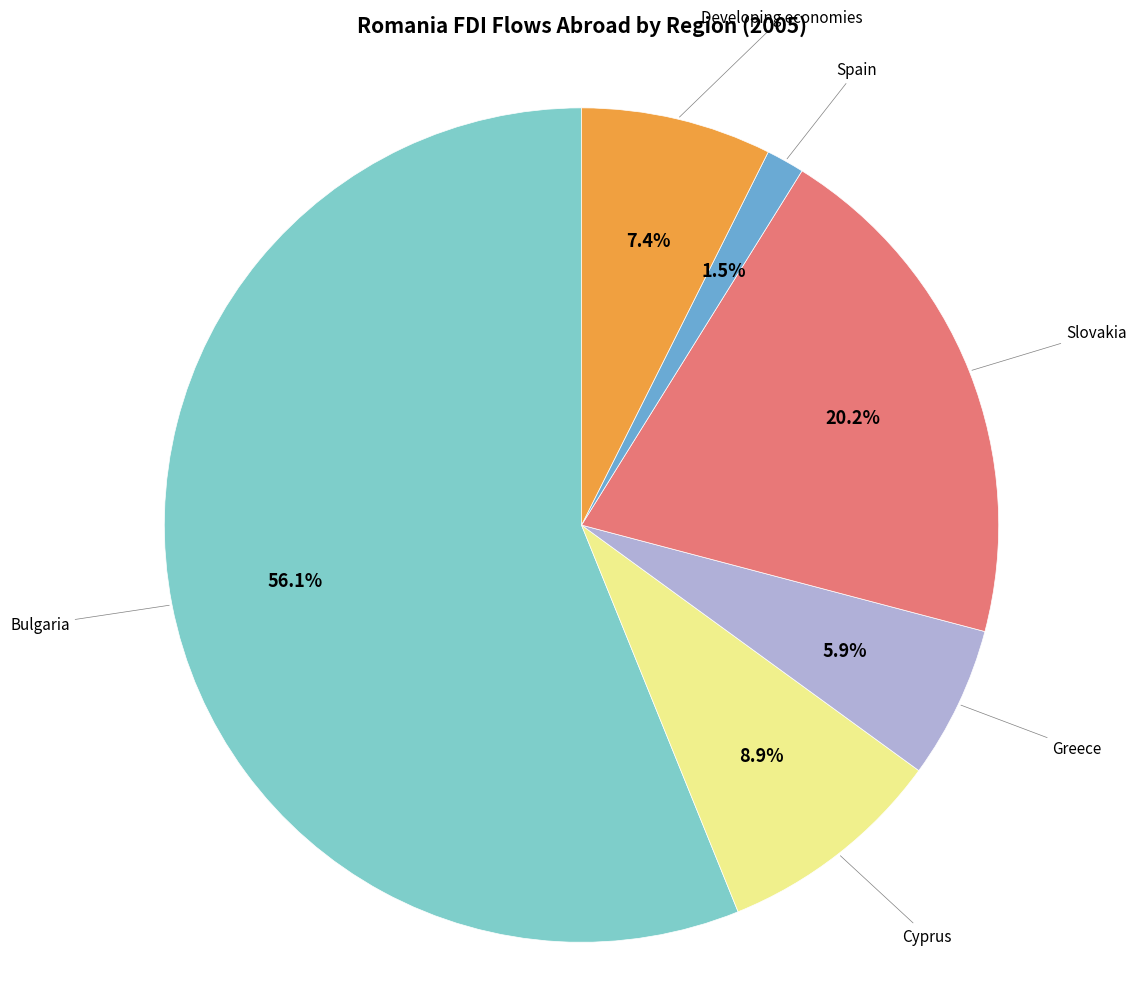

Is there any slice that represents more than half of the pie?

Yes